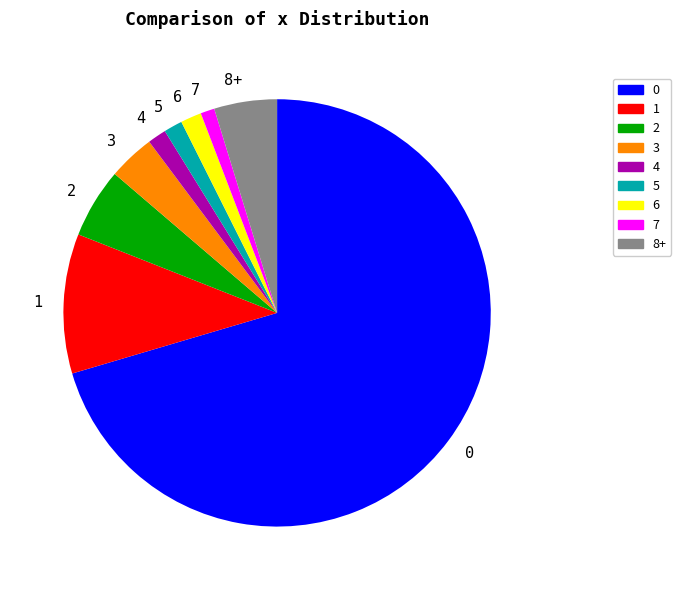

Combined, do 7 and 4 account for over 50%?

No